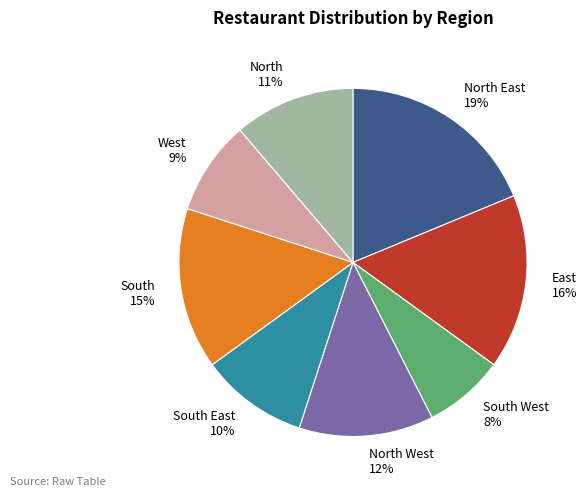

Which has a higher value, North 11% or West 9%?

North 11%